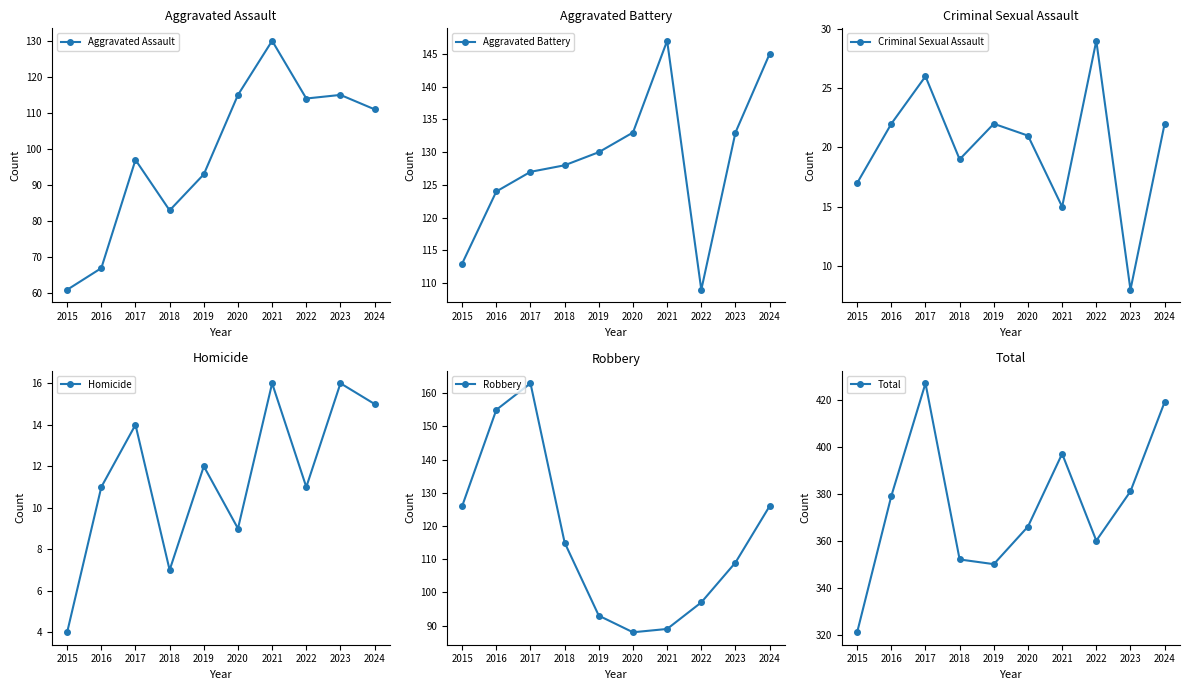

What are all the series names shown in the legend?

Aggravated Assault, Aggravated Battery, Criminal Sexual Assault, Homicide, Robbery, Total